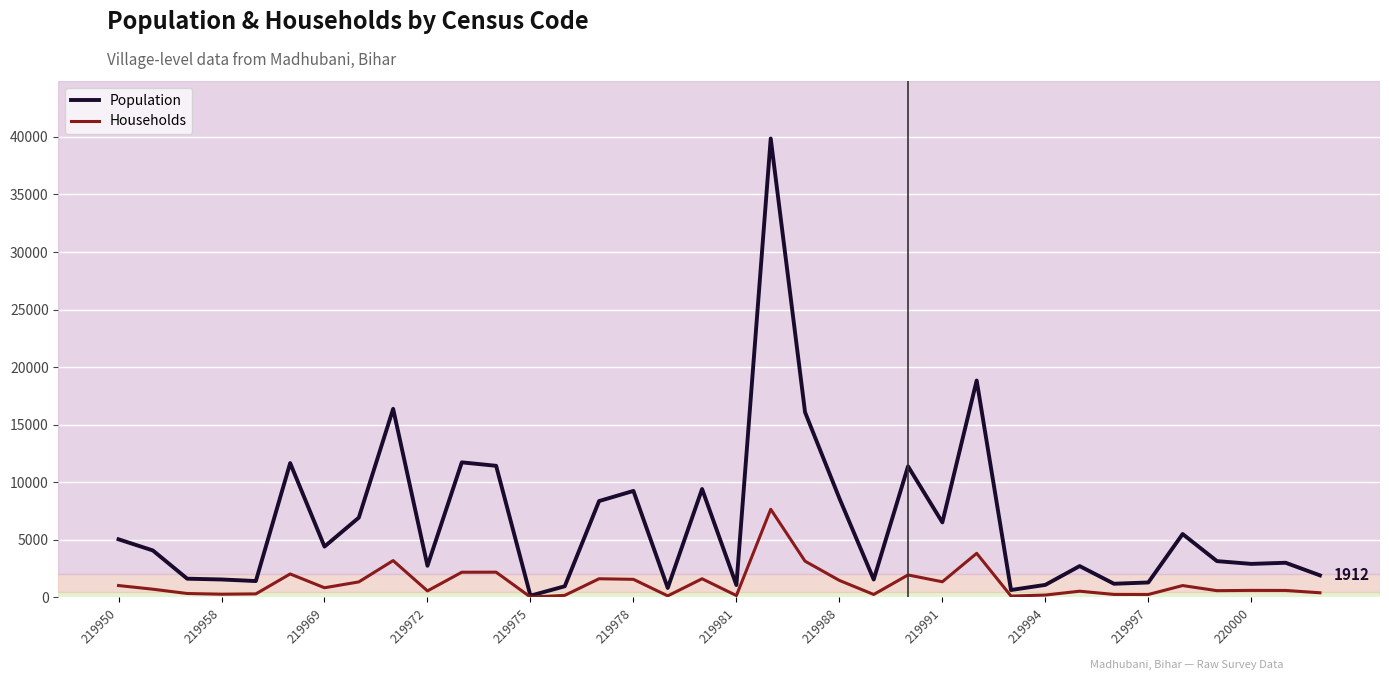

Which series has the largest range (max minus min)?

Population